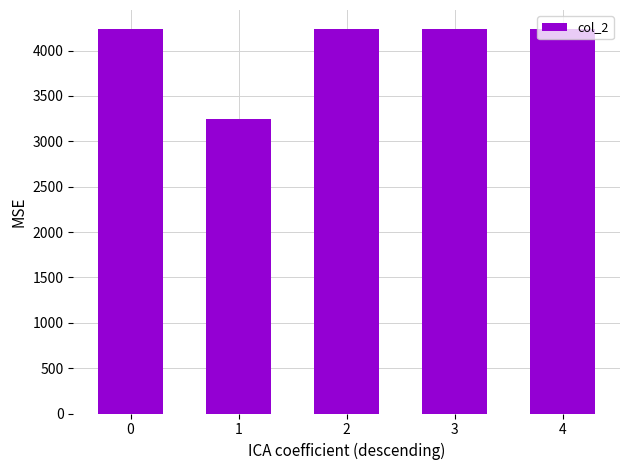

Reading left to right, what are all the values shown in this chart?

4236	3246	4236	4236	4236